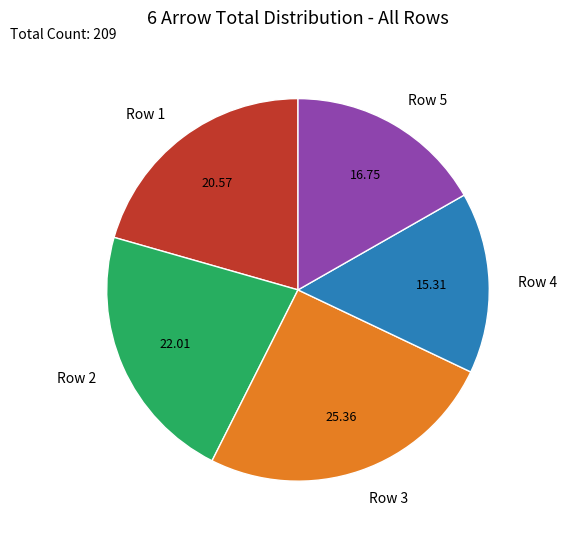

The Row 1 slice represents 29% of the pie. True or false?

False